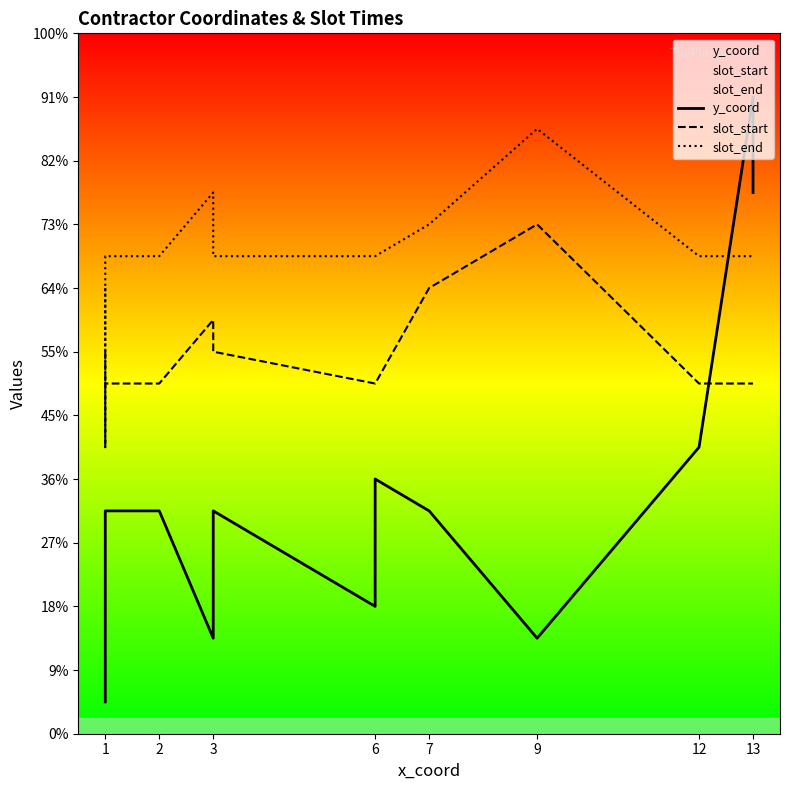

How many lines are shown in the chart?

3